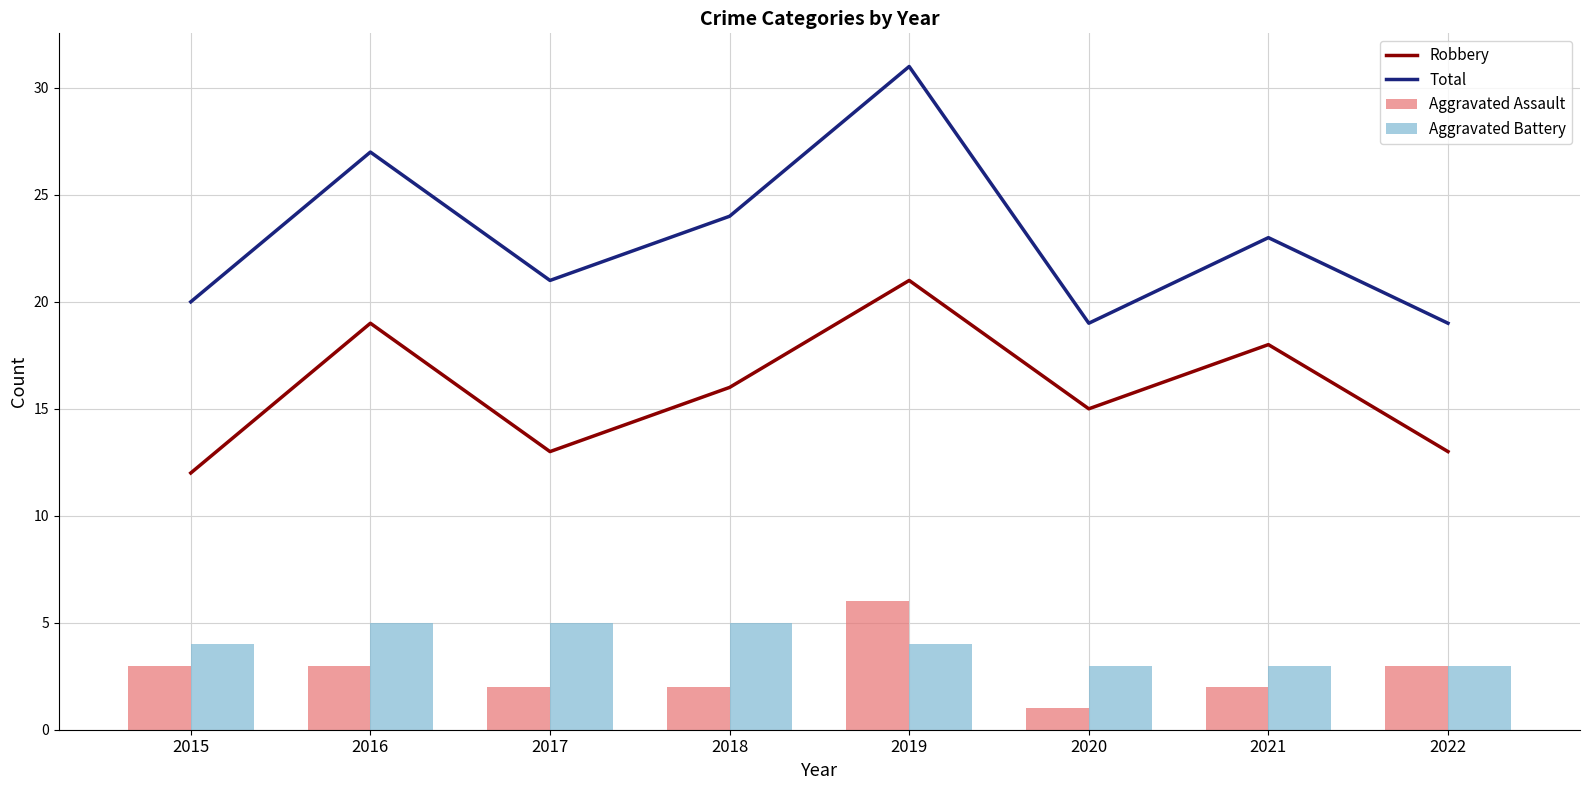

Is the value of Aggravated Assault at 2018 greater than the value of Robbery at 2016?

No